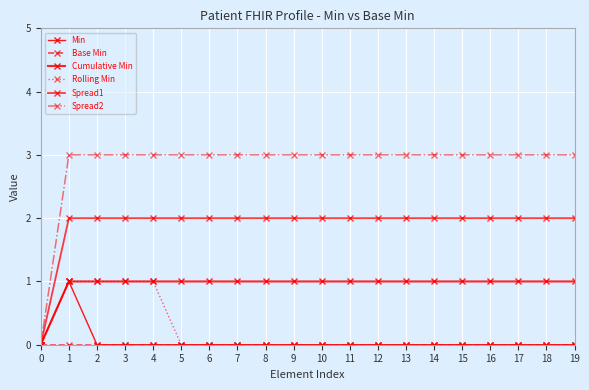

Which has a higher value, 6 or 12?

6